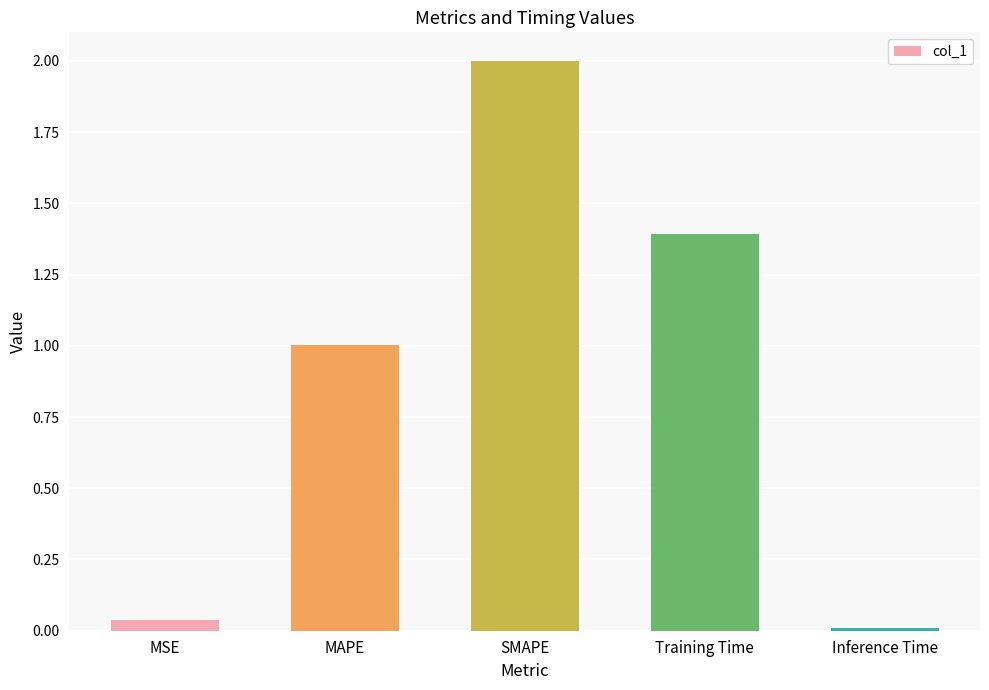

What is the value of the 2nd bar from the left?

1.0